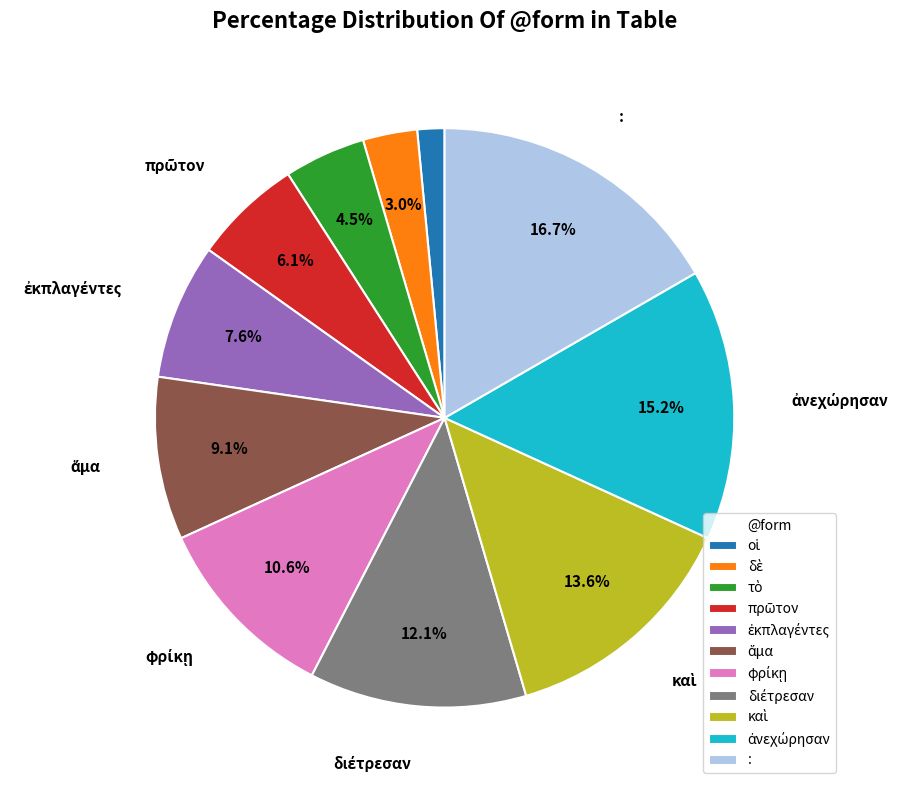

How much of the chart is everything except :?

83.3%